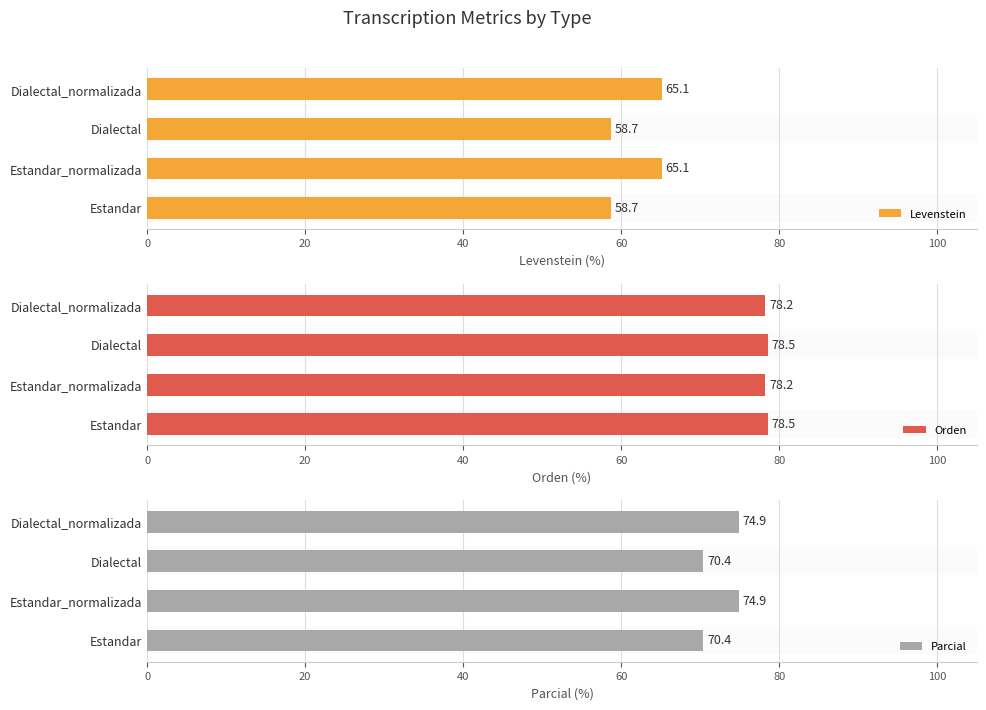

Rank the series by their average value, from lowest to highest.

Levenstein, Parcial, Orden